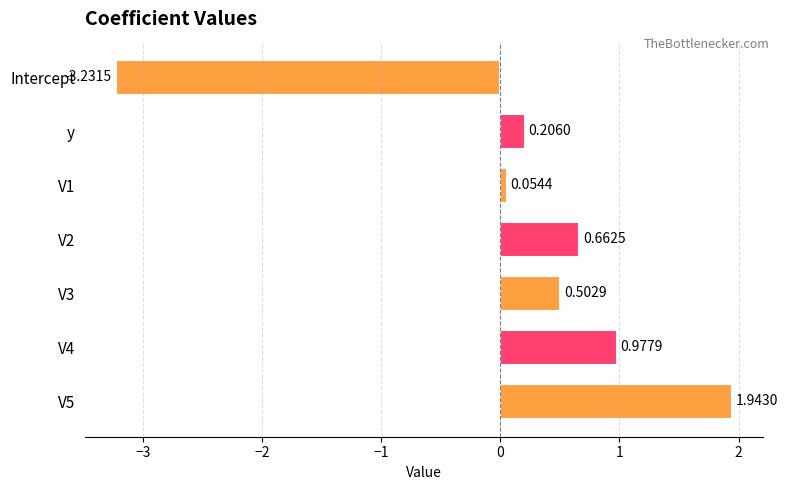

How many distinct data groups are displayed?

1